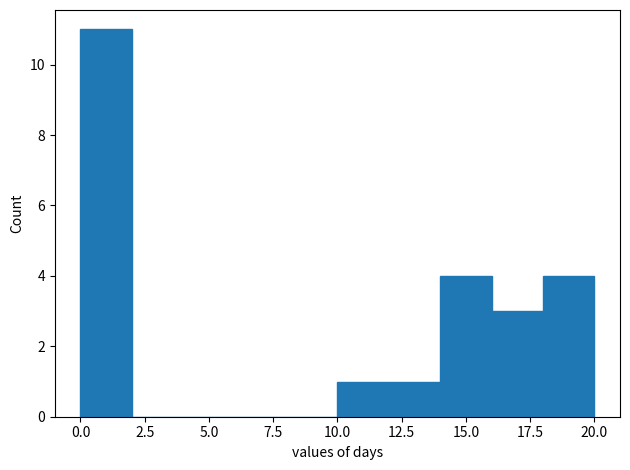

How tall is the bar that spans 12 to 14 on the x-axis? The values are not printed on the chart, so give them approximately, as read against the axis.

1